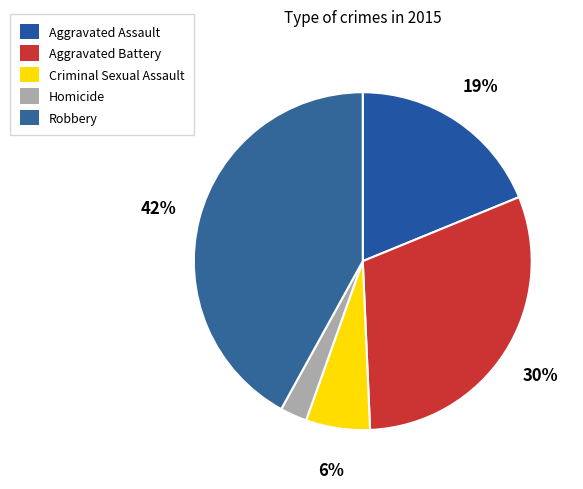

Combined, what portion of the pie is Homicide and Criminal Sexual Assault?

8.7%